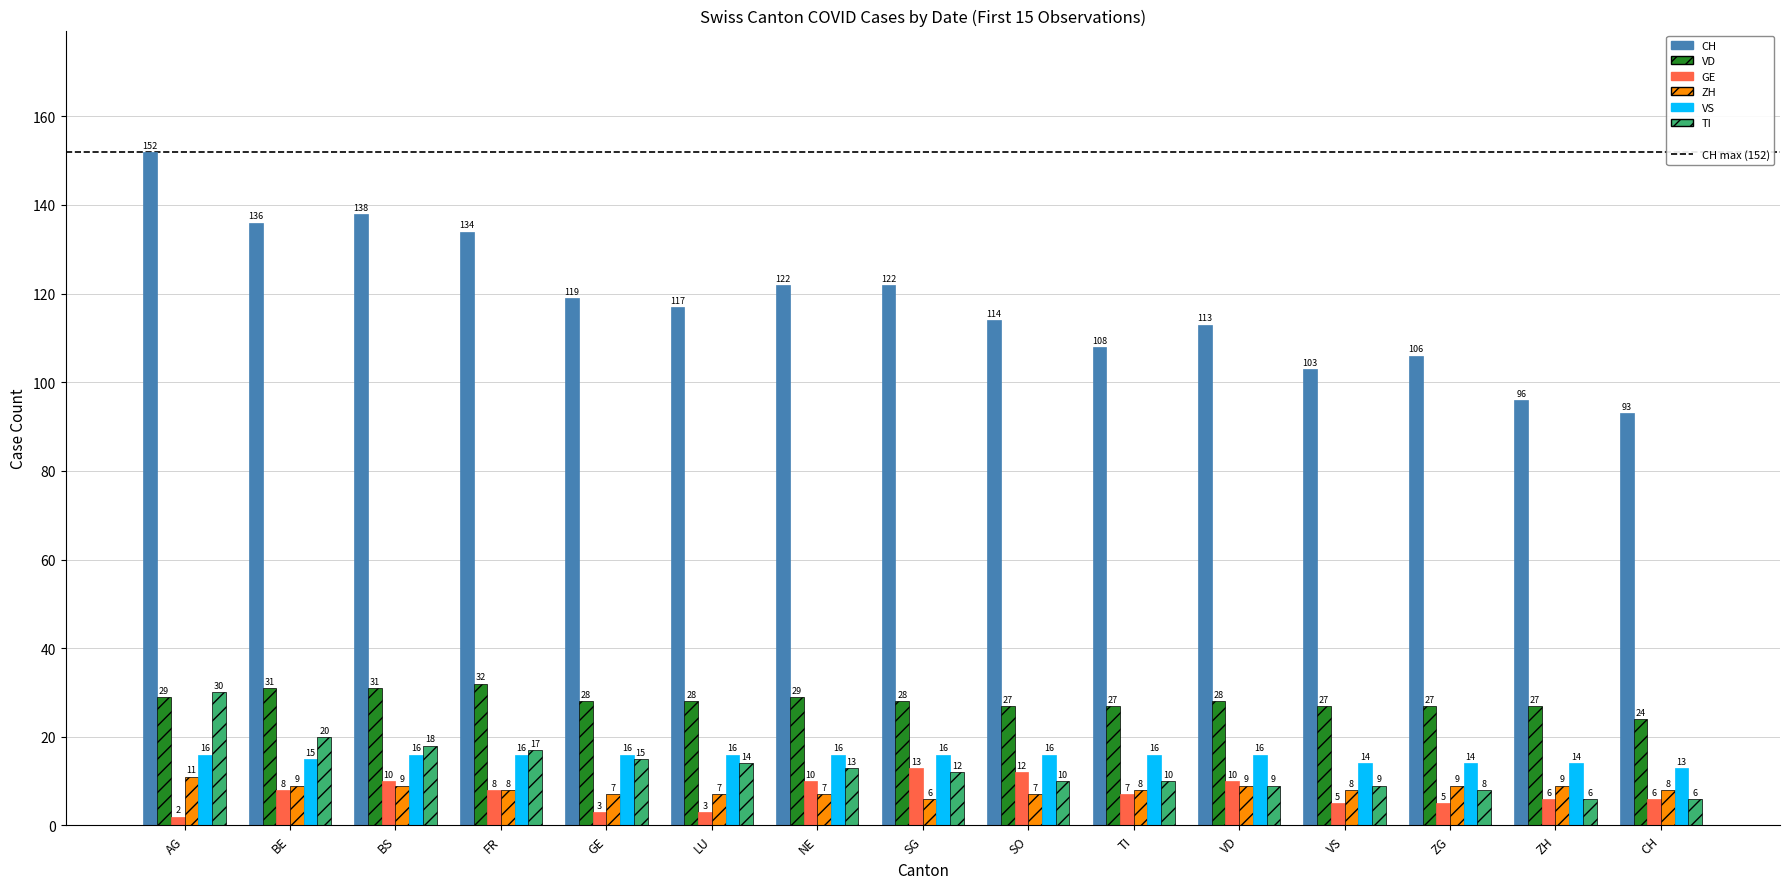

At which category is the sum across all series the highest?

AG